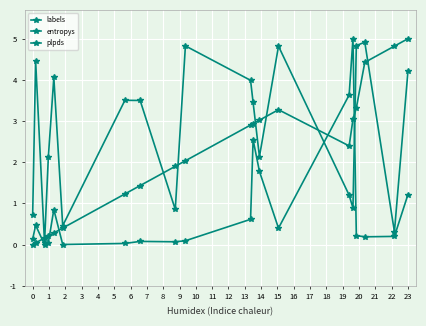

Does the chart have visible grid lines?

Yes